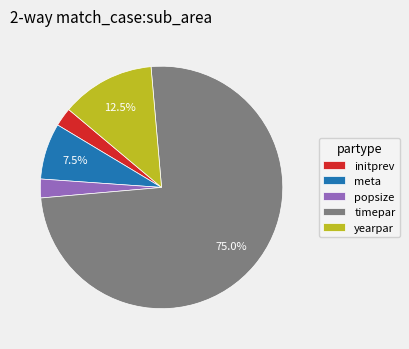

Is there a majority slice in this chart?

Yes